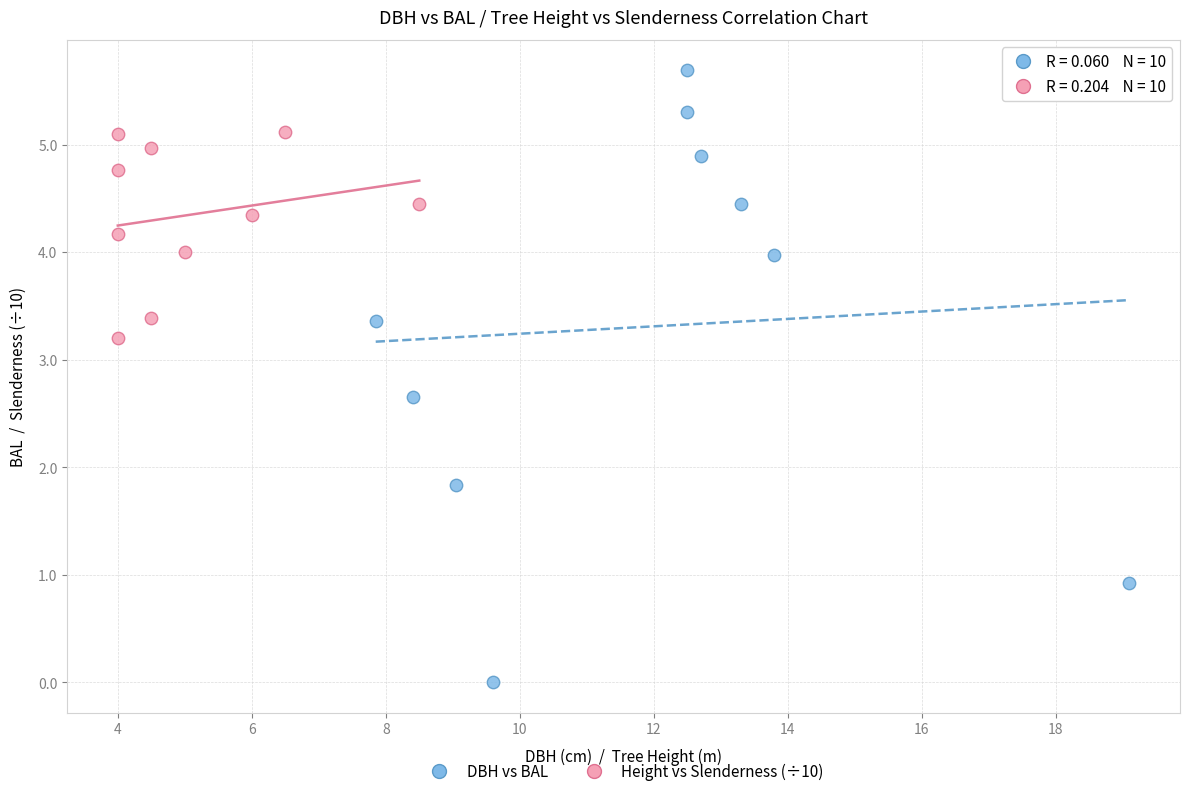

Which series has the largest Y range (max minus min)?

DBH vs BAL